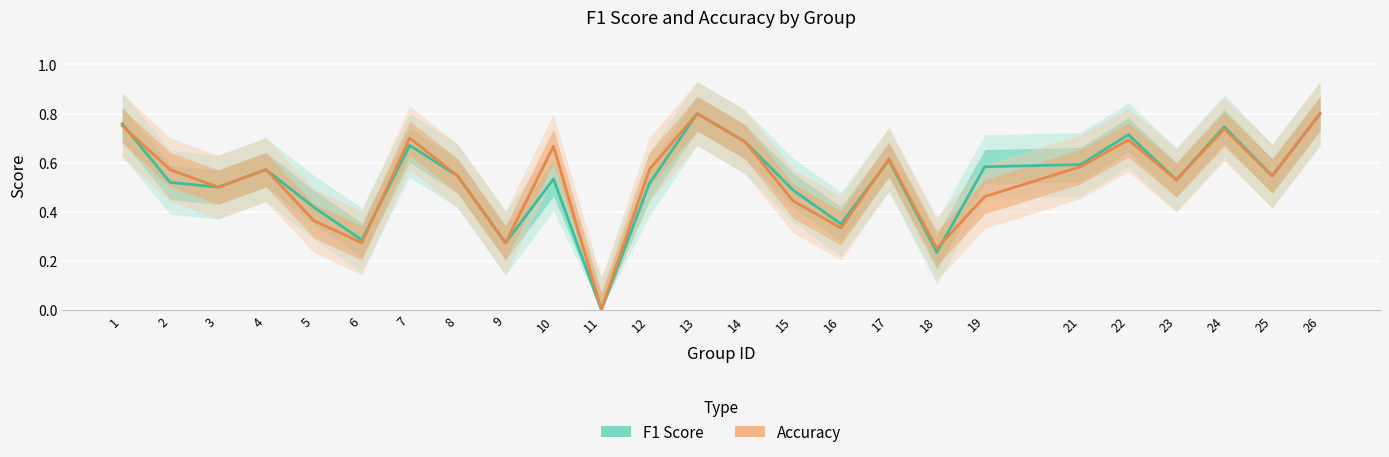

Read the Accuracy value at 25.

0.5